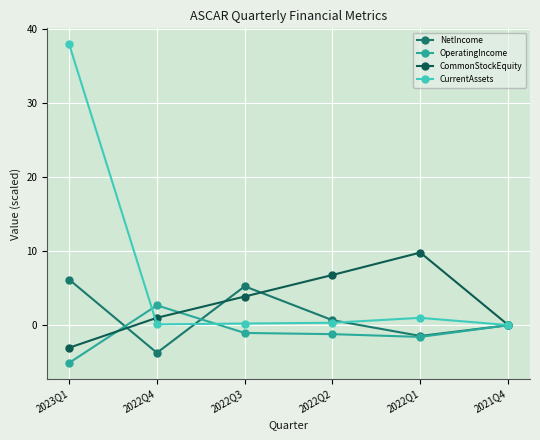

What is the spread (max minus min) of values at 2023Q1?

43.0